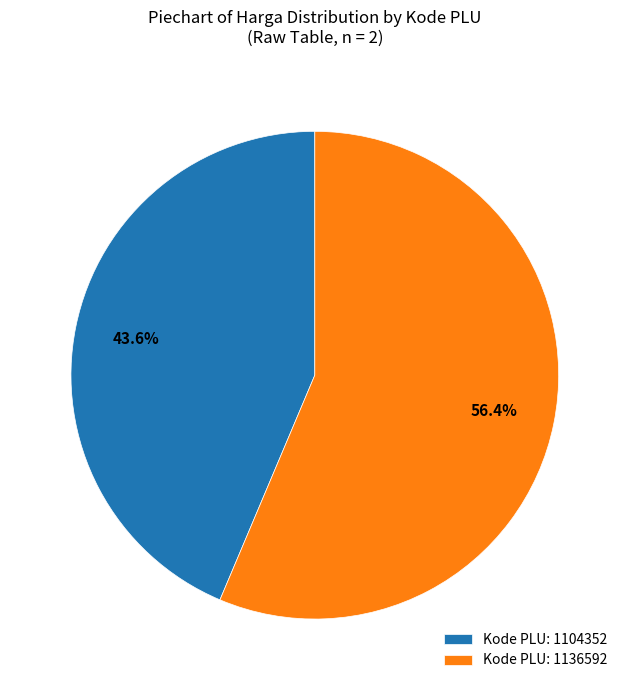

Count the number of slices in the pie.

2